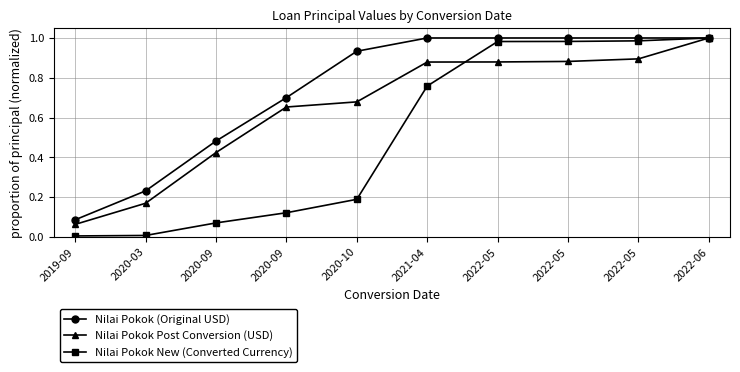

Reading left to right, what are all the values shown in this chart?

Nilai Pokok (Original USD): 2019-09=0.1	2020-03=0.2	2020-09=0.5	2020-09=0.7	2020-10=0.9	2021-04=1.0	2022-05=1.0	2022-05=1.0	2022-05=1.0	2022-06=1.0
Nilai Pokok Post Conversion (USD): 2019-09=0.1	2020-03=0.2	2020-09=0.4	2020-09=0.7	2020-10=0.7	2021-04=0.9	2022-05=0.9	2022-05=0.9	2022-05=0.9	2022-06=1.0
Nilai Pokok New (Converted Currency): 2019-09=0.0	2020-03=0.0	2020-09=0.1	2020-09=0.1	2020-10=0.2	2021-04=0.8	2022-05=1.0	2022-05=1.0	2022-05=1.0	2022-06=1.0